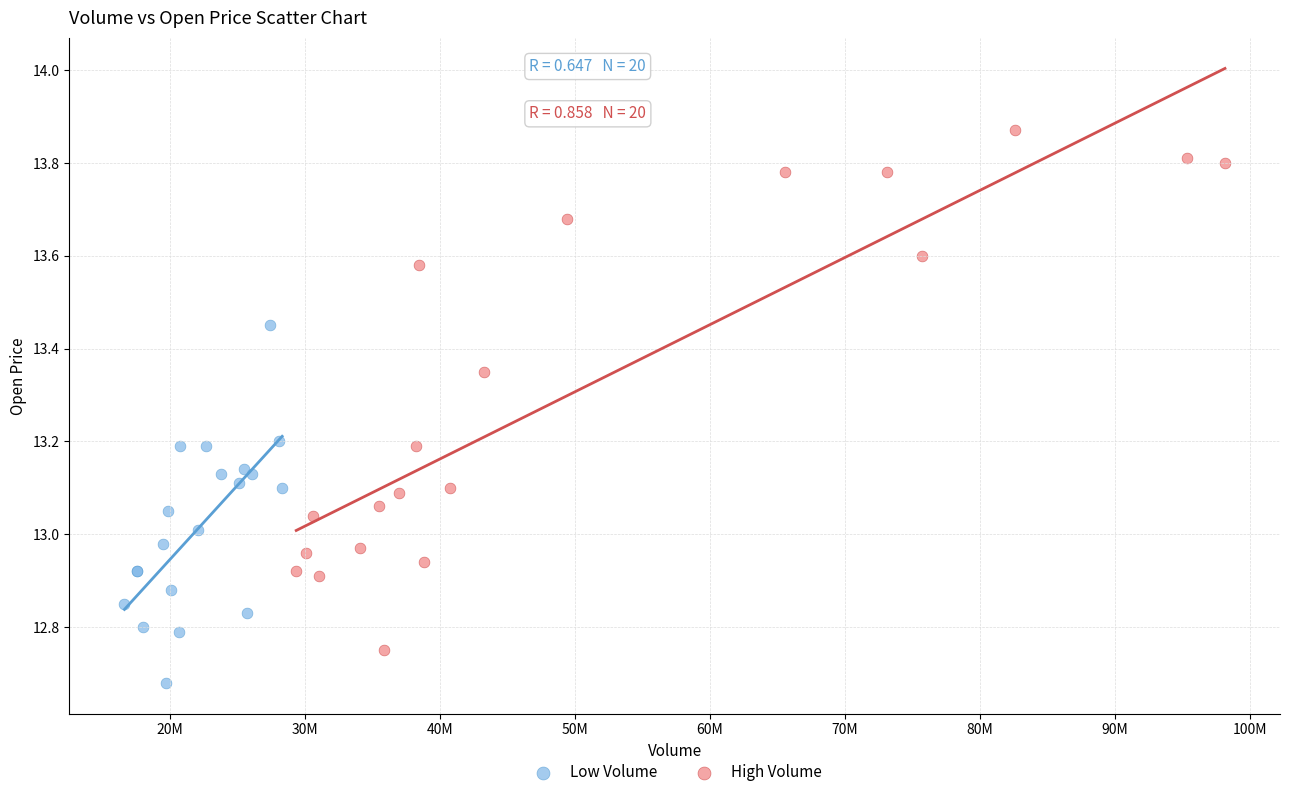

Which series contains the lowest Y value?

Low Volume